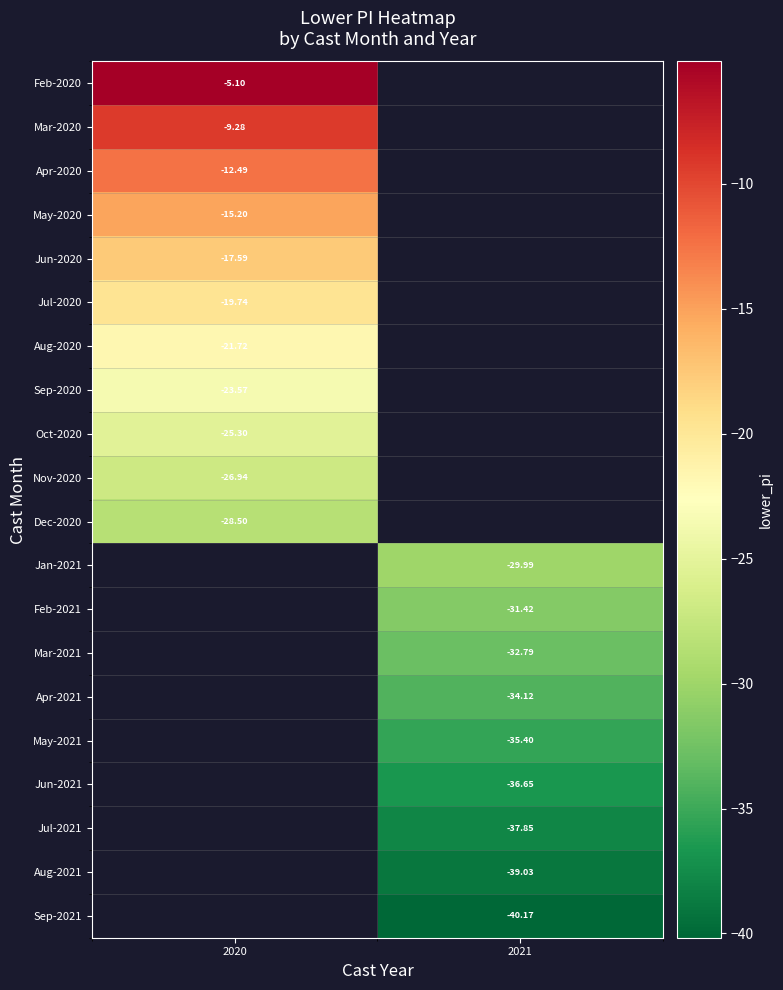

Which series has the widest spread of values?

Feb-2020